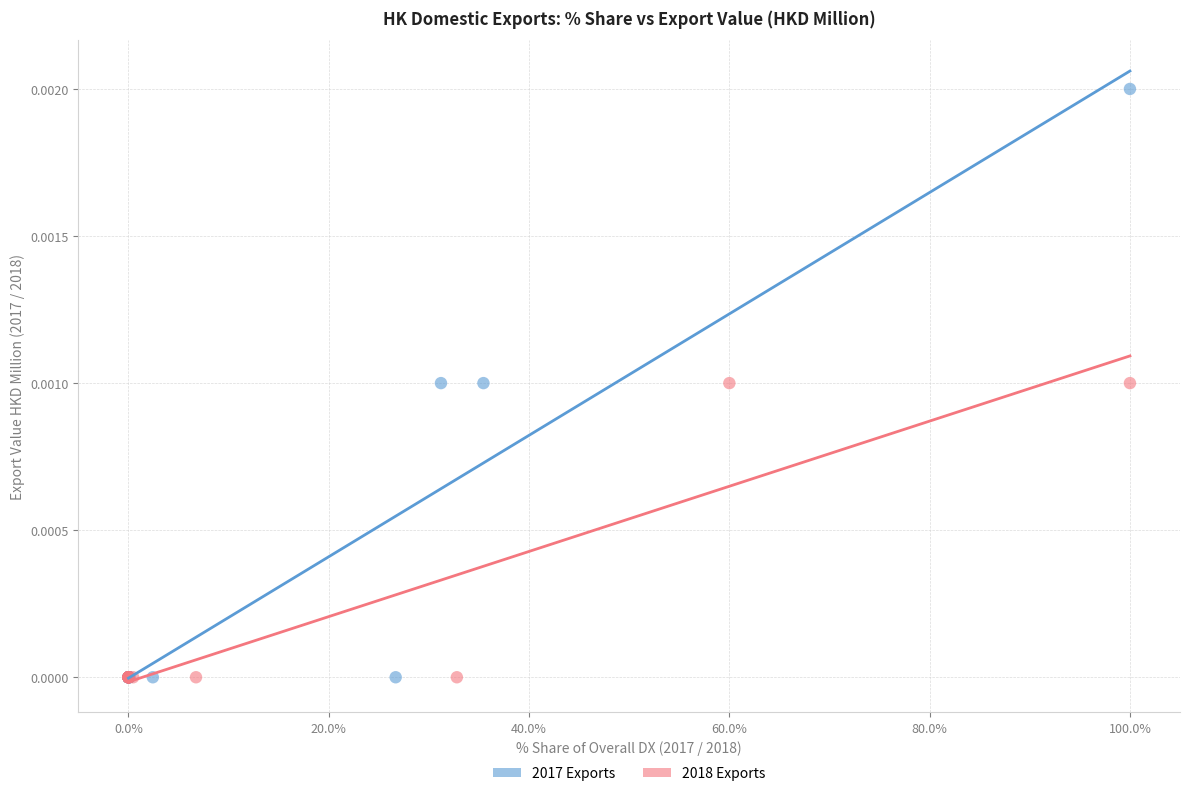

Which series contains the highest Y value?

2017 Exports